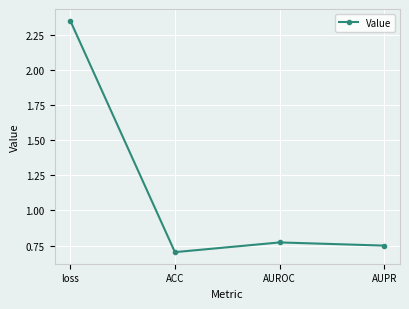

At which category does the chart reach its peak across all series?

loss